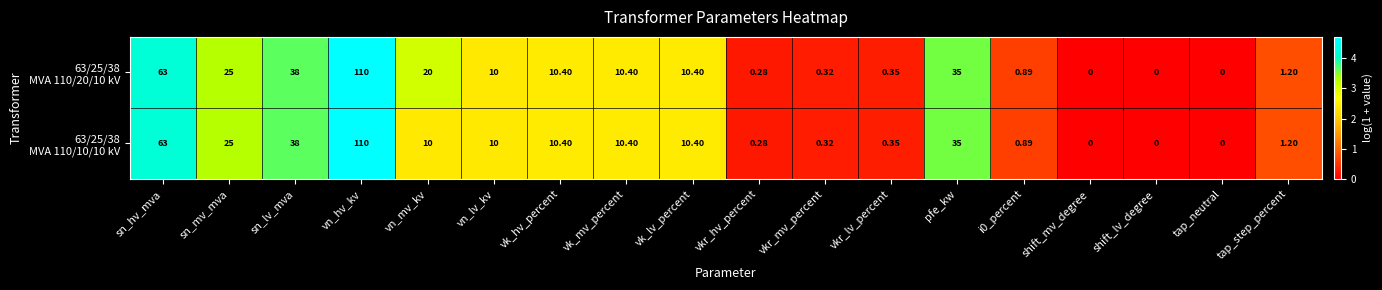

At which category is the sum across all series the highest?

vn_hv_kv